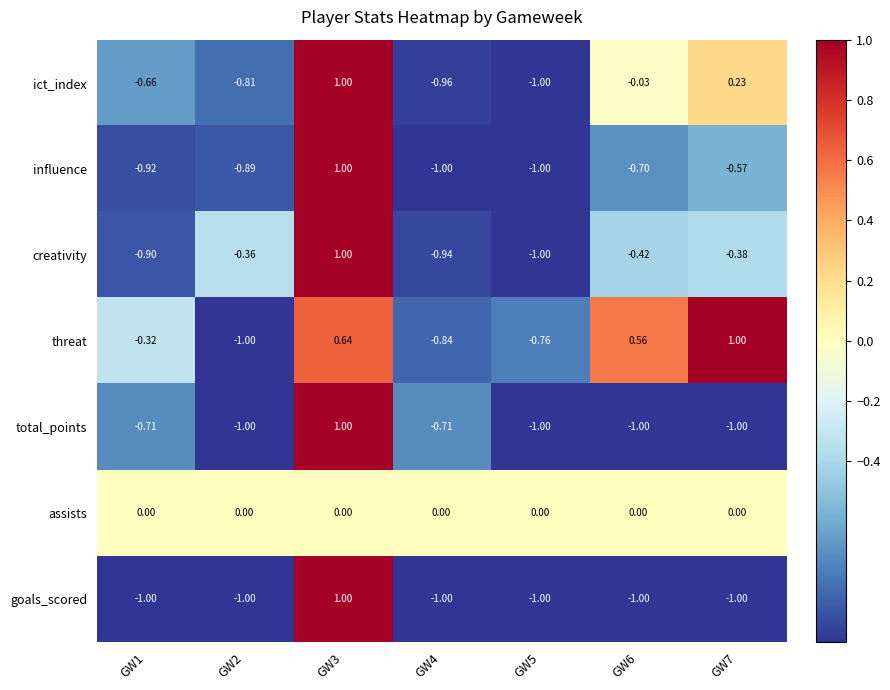

Is the value of creativity at GW5 greater than the value of influence at GW1?

No